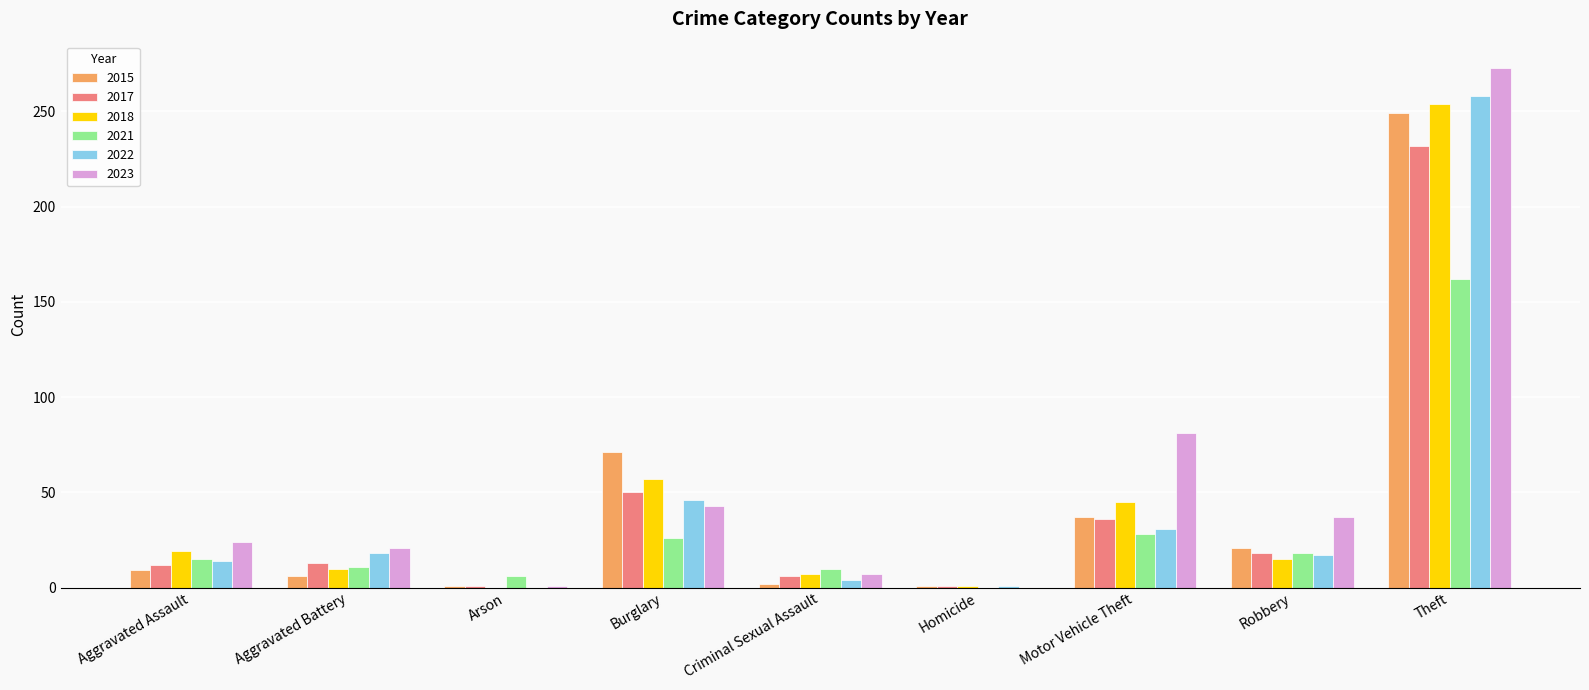

What is the sum of all 2022 values?

389